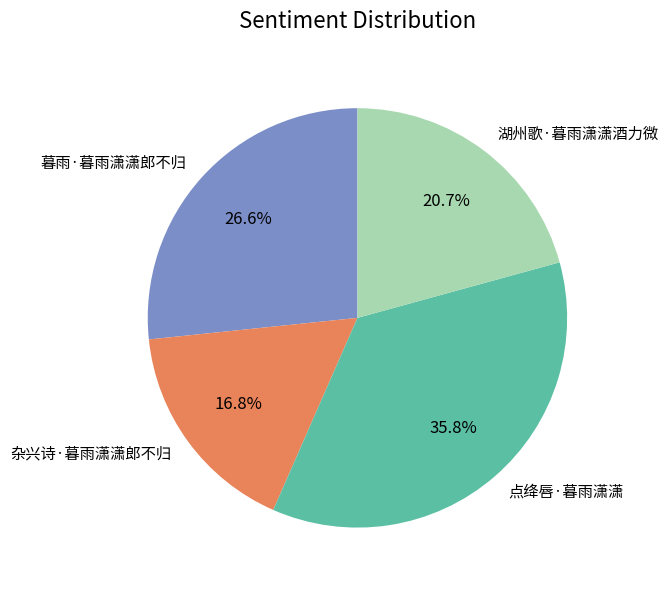

Does any single category account for the majority?

No